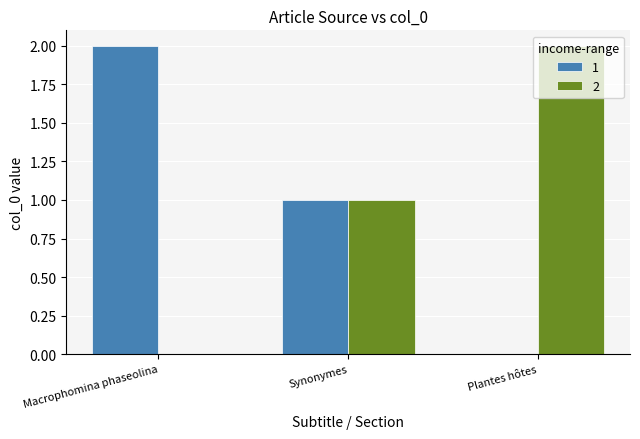

The 1 series shows 2 at Synonymes. True or false?

False